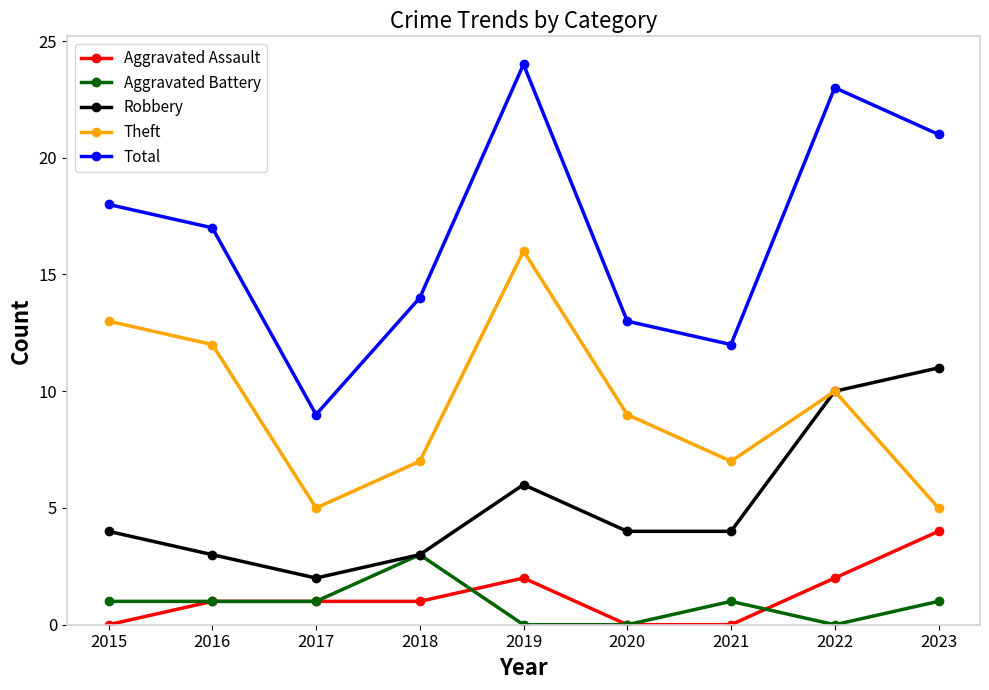

At which category is the sum across all series the highest?

2019